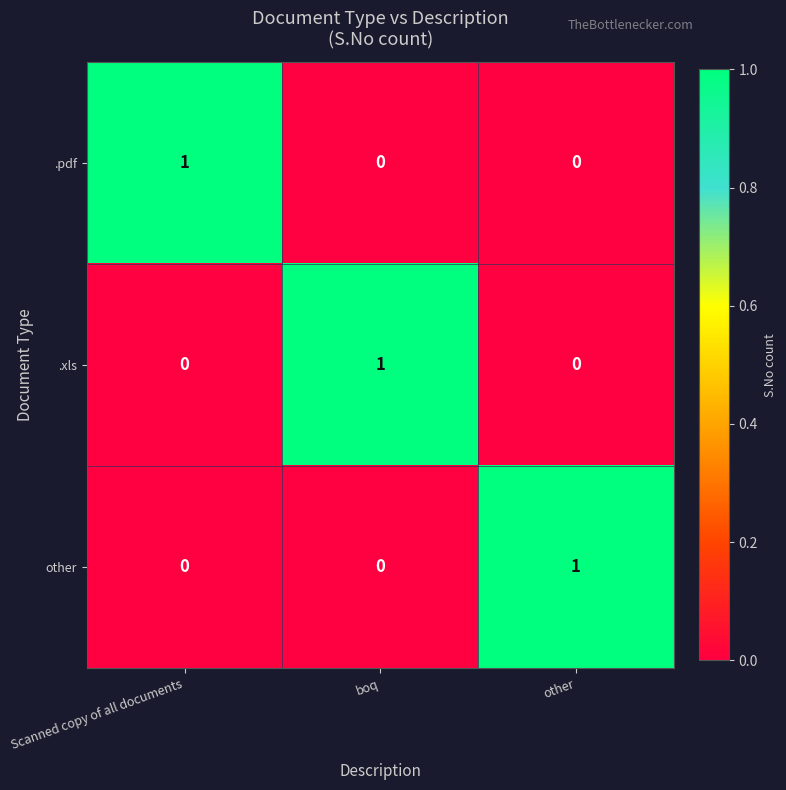

Reading left to right, extract all data points from this chart.

.pdf: Scanned copy of all documents=1	boq=0	other=0
.xls: Scanned copy of all documents=0	boq=1	other=0
other: Scanned copy of all documents=0	boq=0	other=1